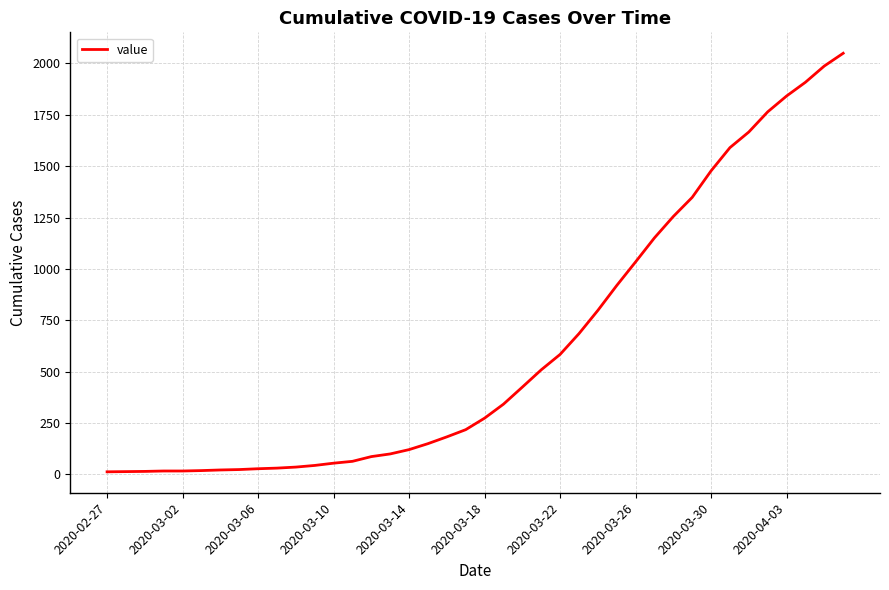

Count the number of data series in this chart.

1